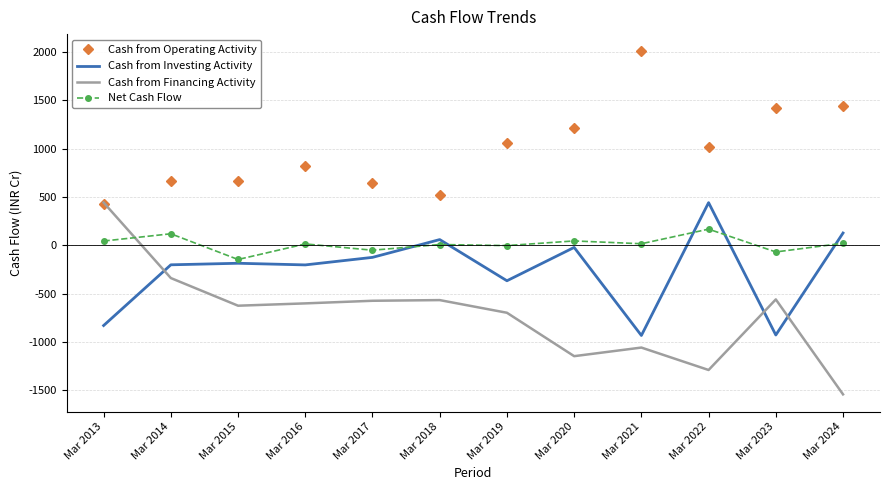

What is the difference between the highest and lowest values at Mar 2019?

1760